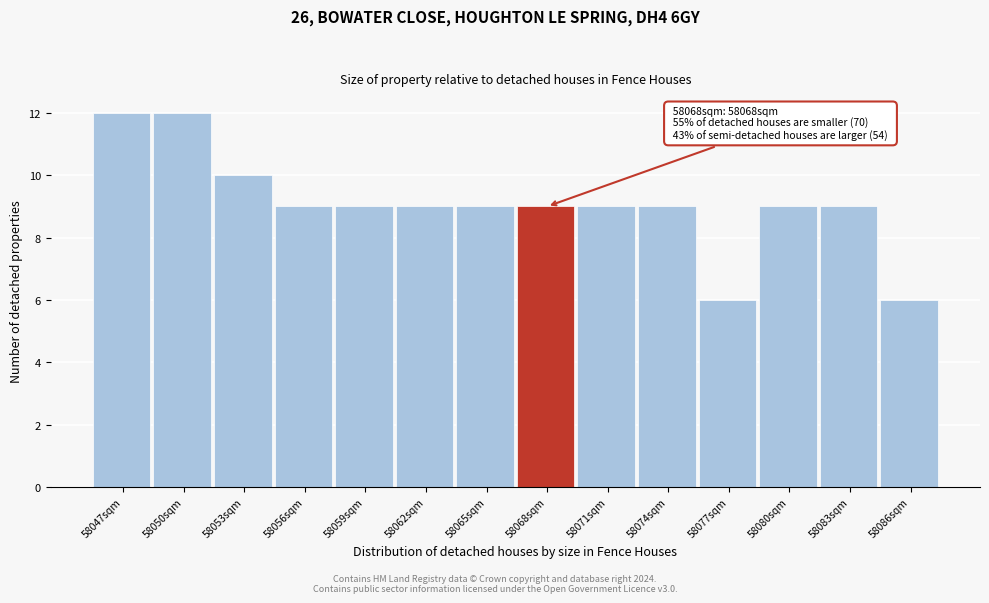

Reading left to right, what are all the values shown in this chart?

12	12	10	9	9	9	9	9	9	9	6	9	9	6